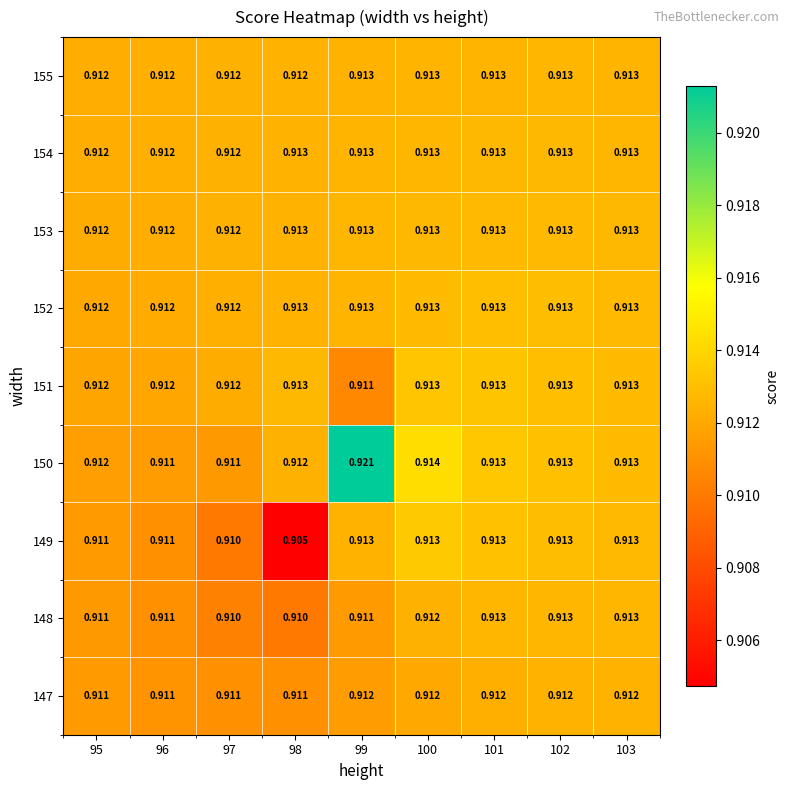

Is the value of 148 at 97 greater than the value of 149 at 96?

No